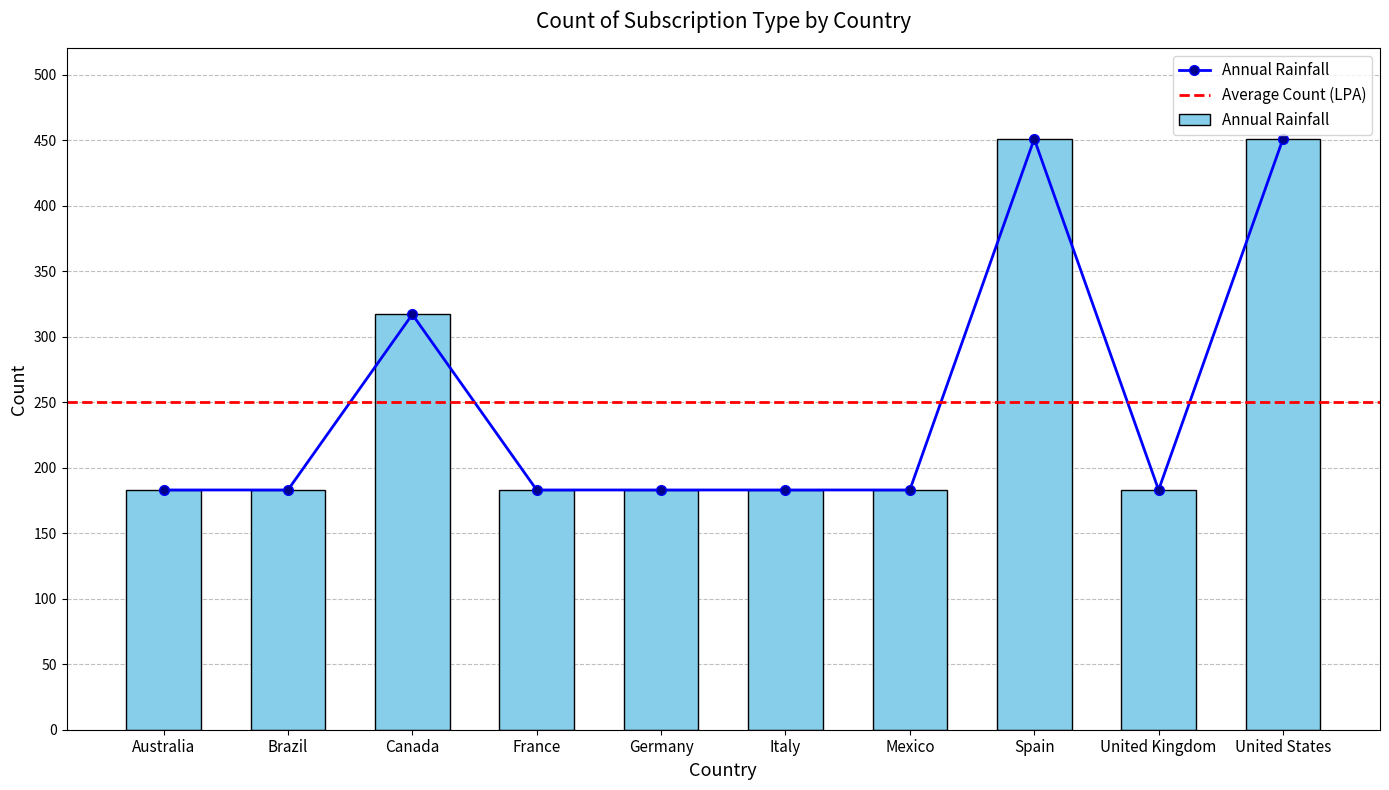

What is the value of the 7th bar from the left?

183